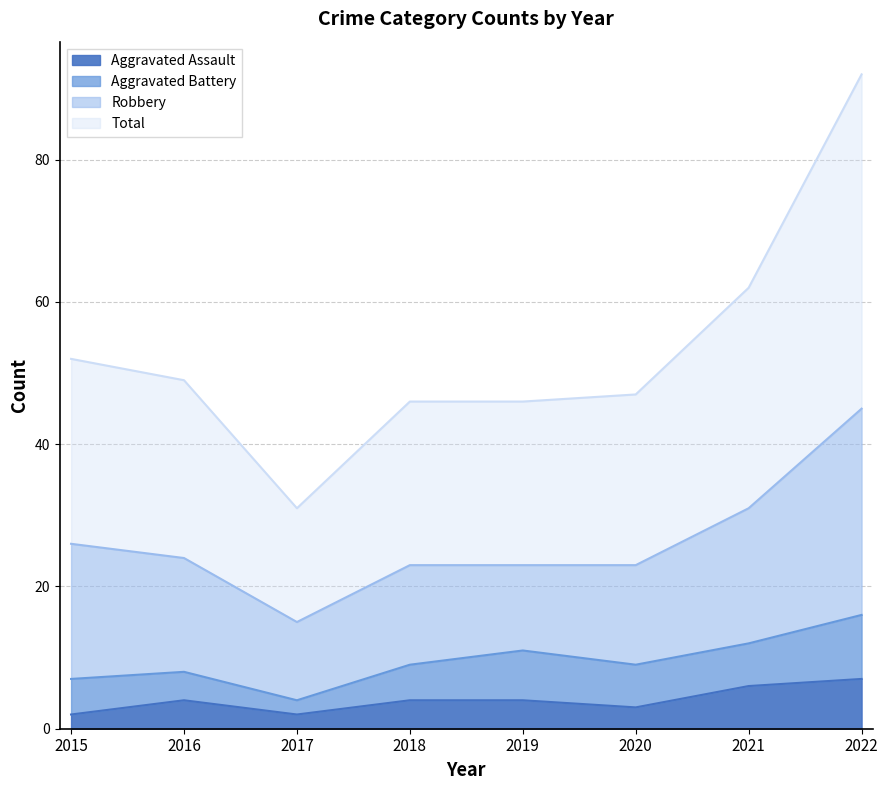

What is the minimum value for Aggravated Assault?

2